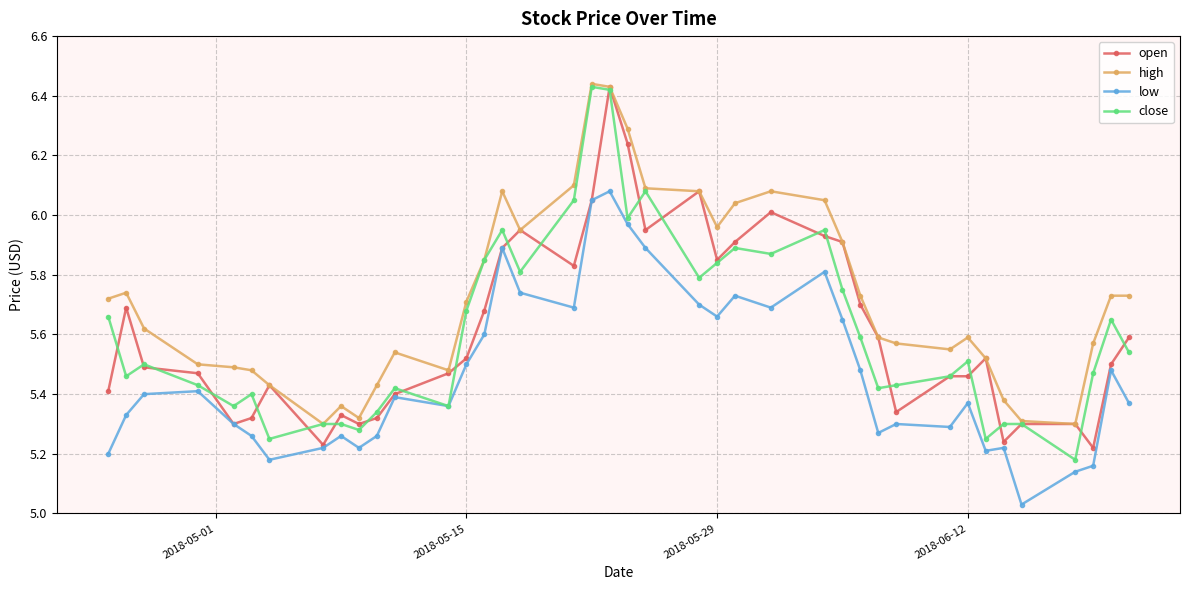

True or false: close has more than 2 points higher than both neighbors.

True